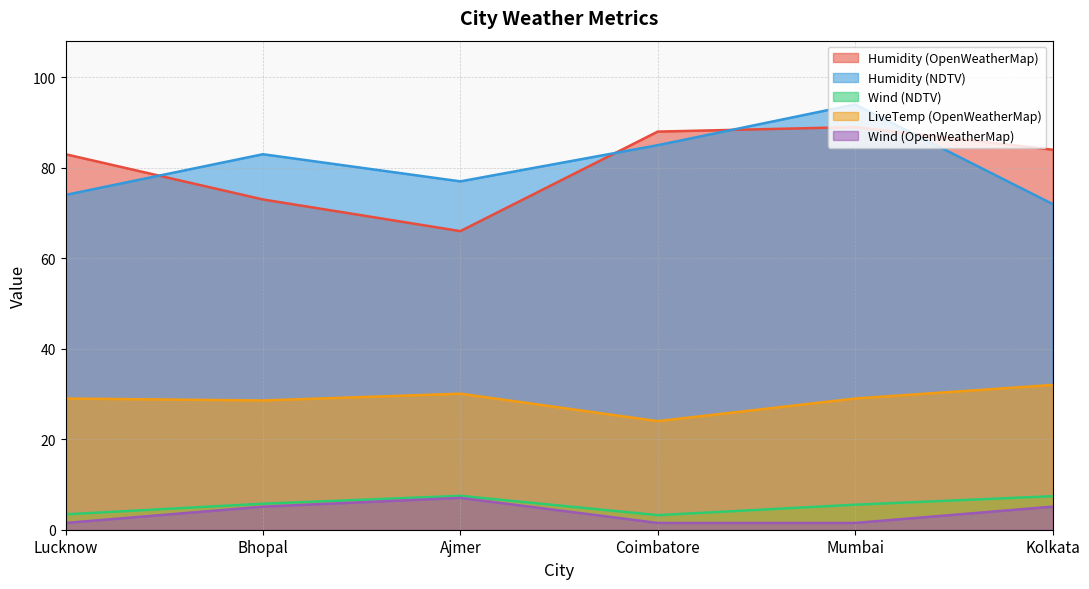

True or false: Humidity (OpenWeatherMap) has more than 0 interior local peaks.

True